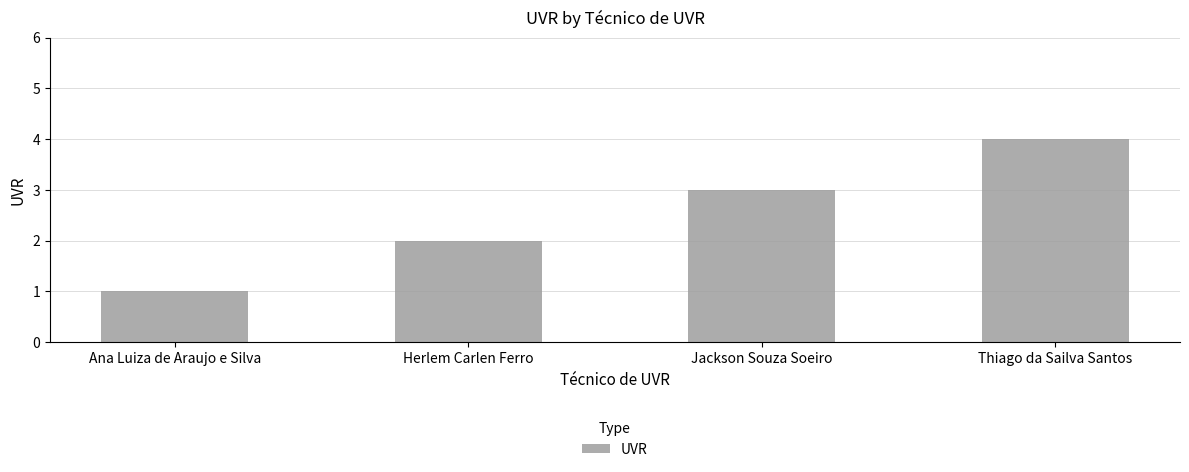

How many distinct data groups are displayed?

1